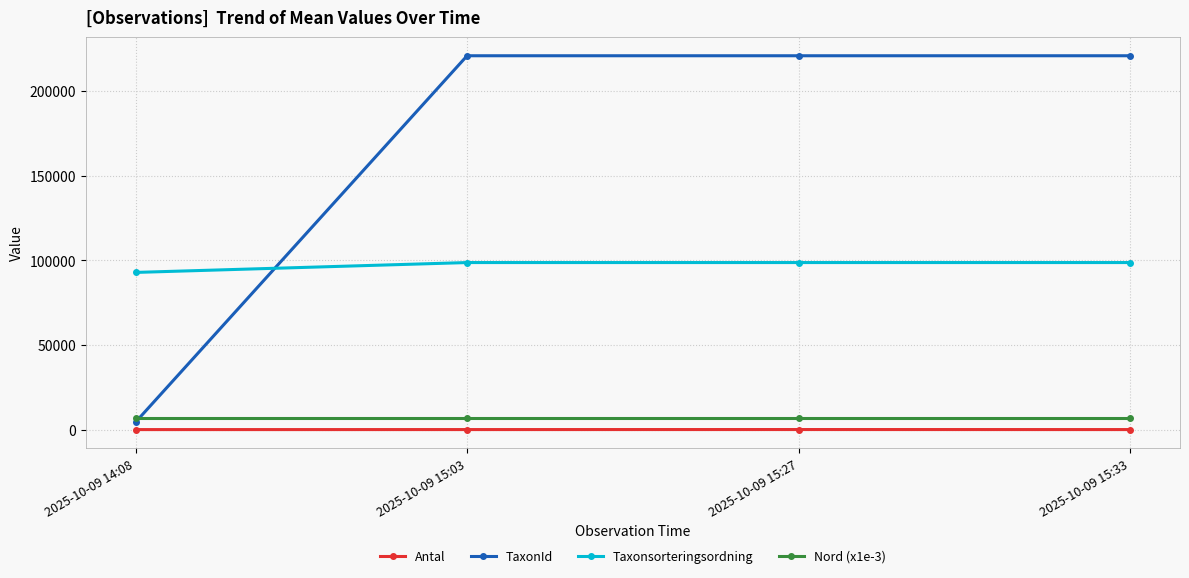

Between 2025-10-09 14:08 and 2025-10-09 15:03, which series saw the biggest shift?

TaxonId